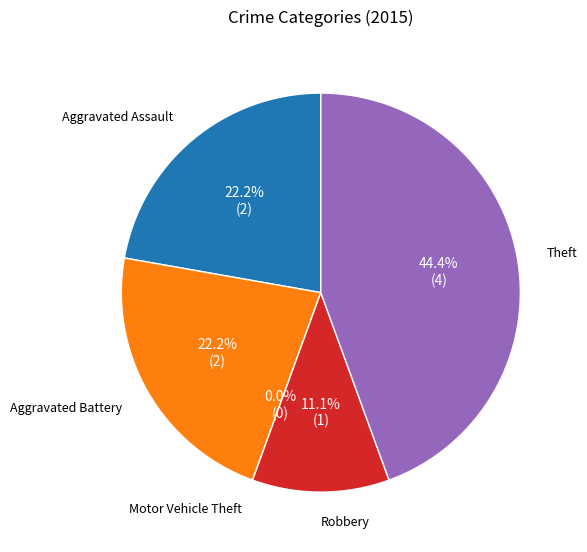

Is Robbery the majority of the pie?

No